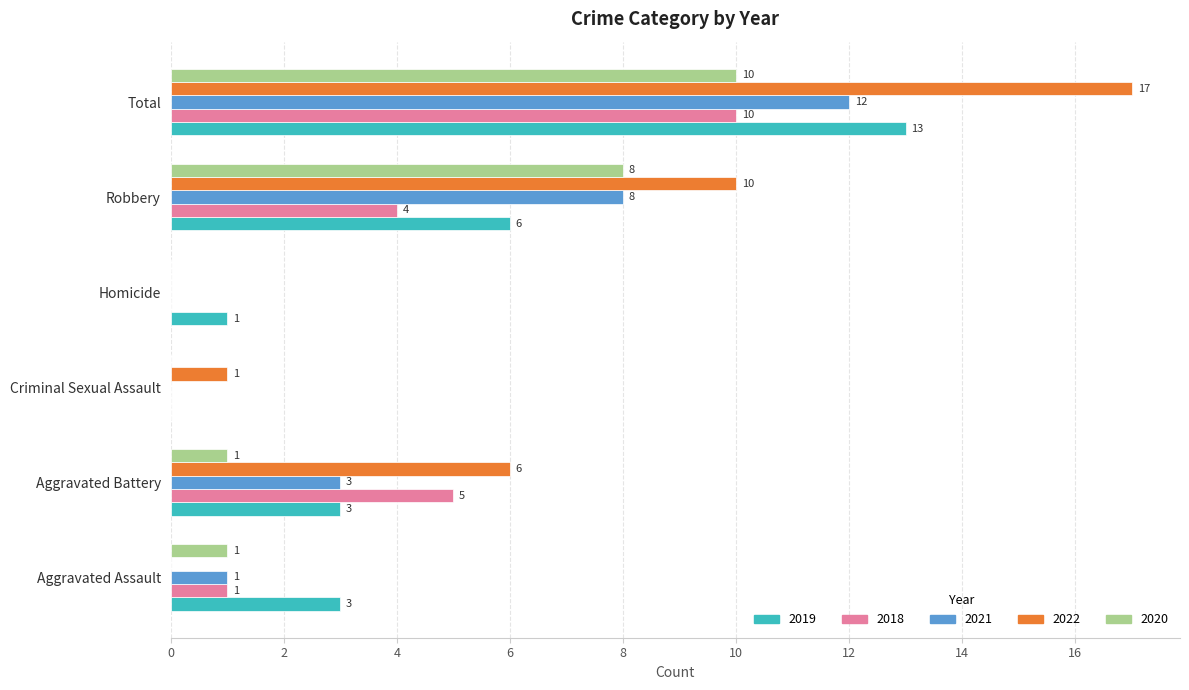

What is the sum of all 2021 values?

24